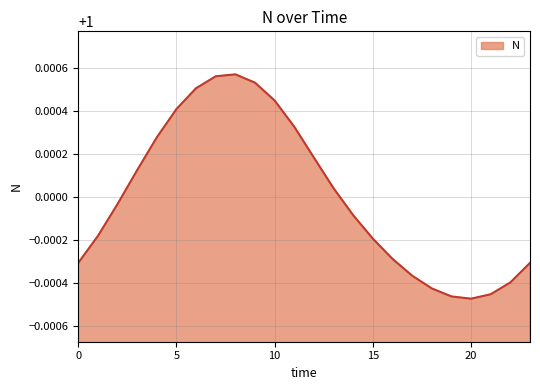

What is the value of the 14th point from the left?

1.0